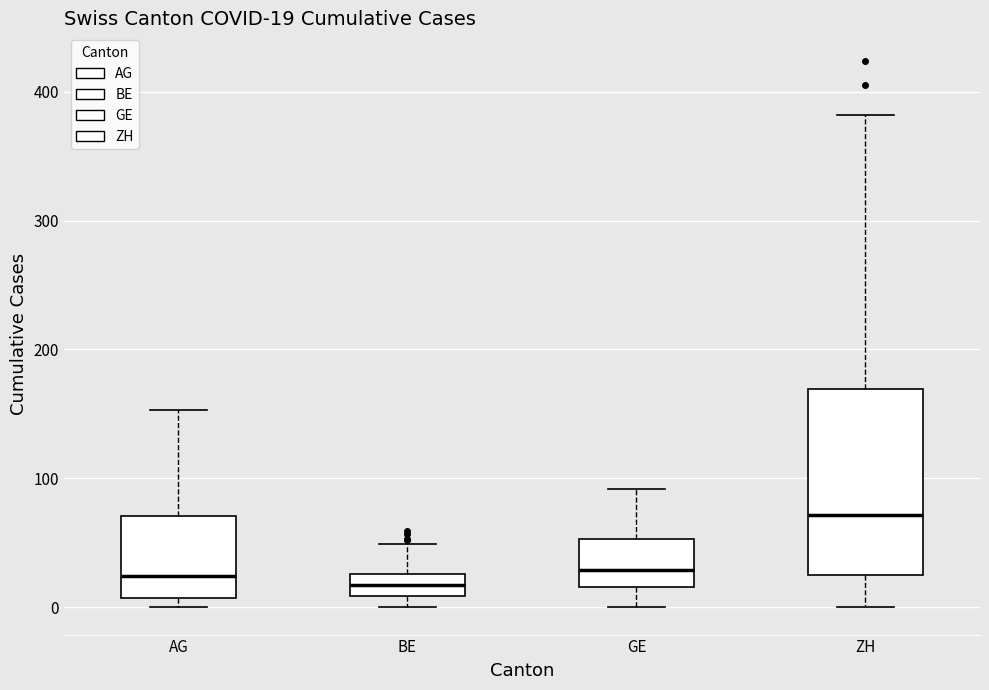

Which box is the tallest, from its lower edge to its upper edge?

ZH